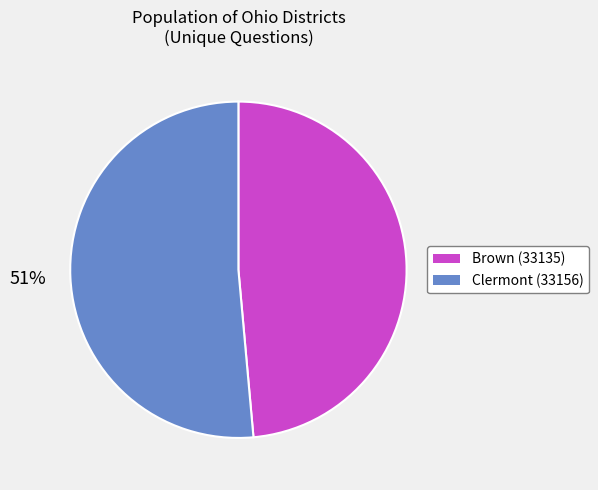

Do Clermont (33156) and Brown (33135) together represent more than half of the pie?

Yes